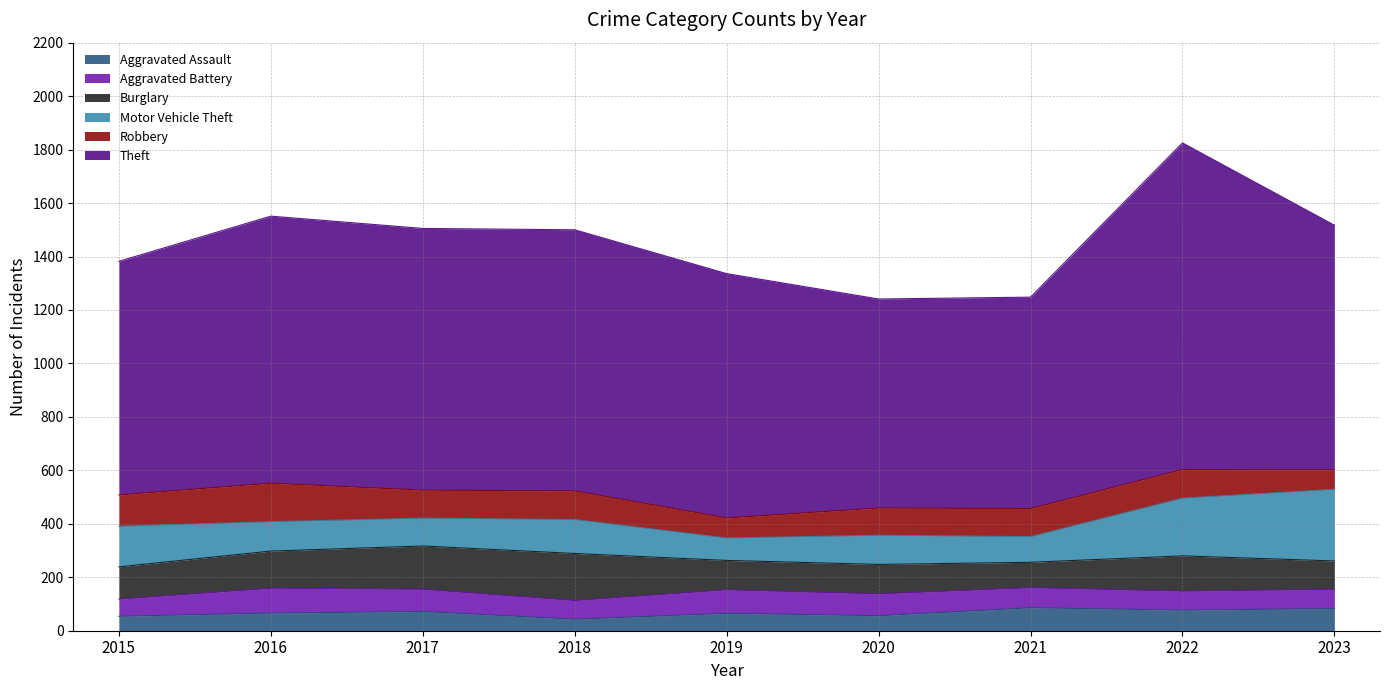

At which category does Aggravated Battery reach its first local peak?

2016